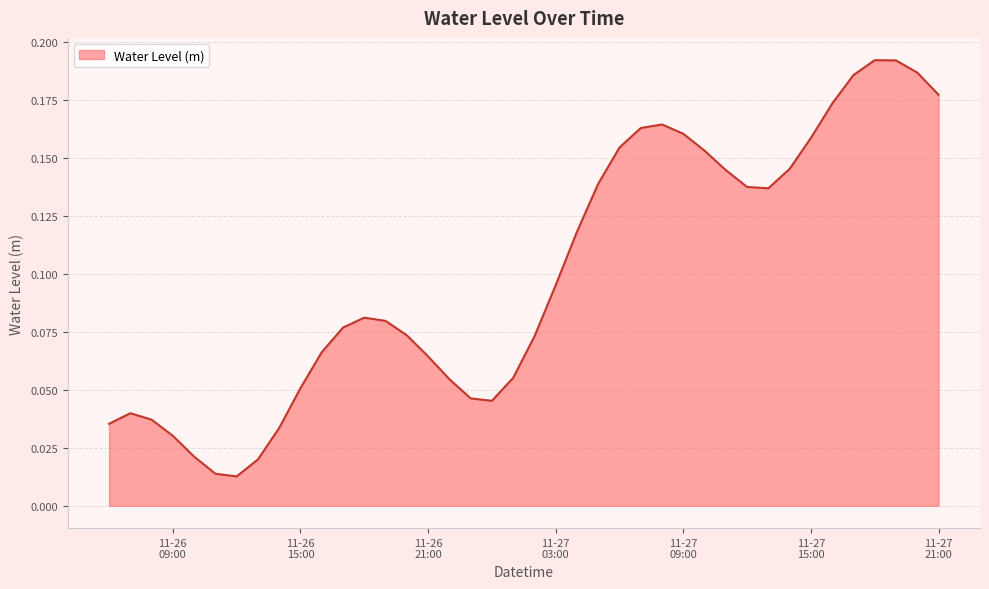

Does the chart have visible grid lines?

Yes